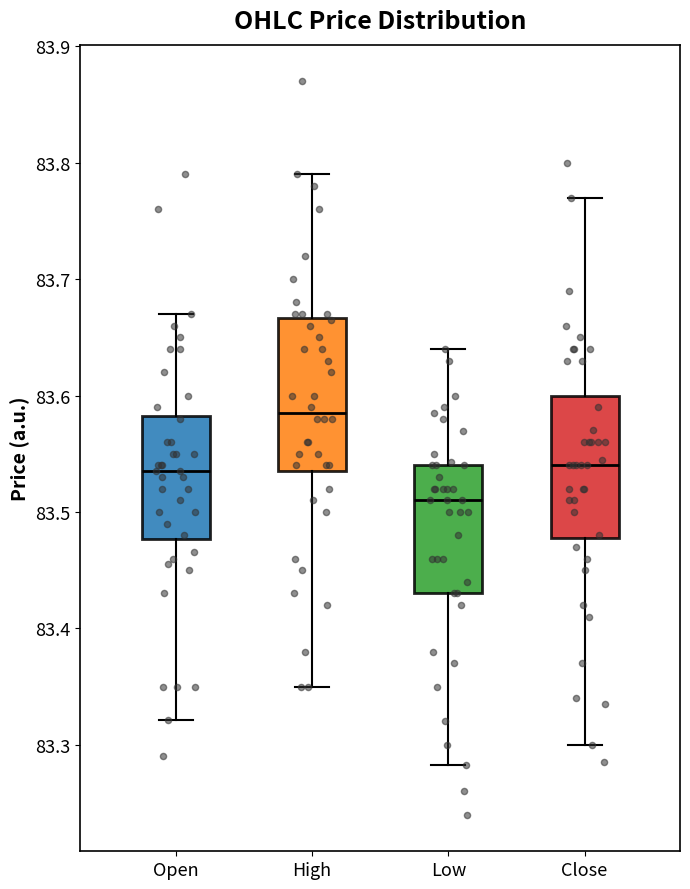

Where does the median line of the box for High sit on the y-axis? The values are not printed on the chart, so give them approximately, as read against the axis.

83.59